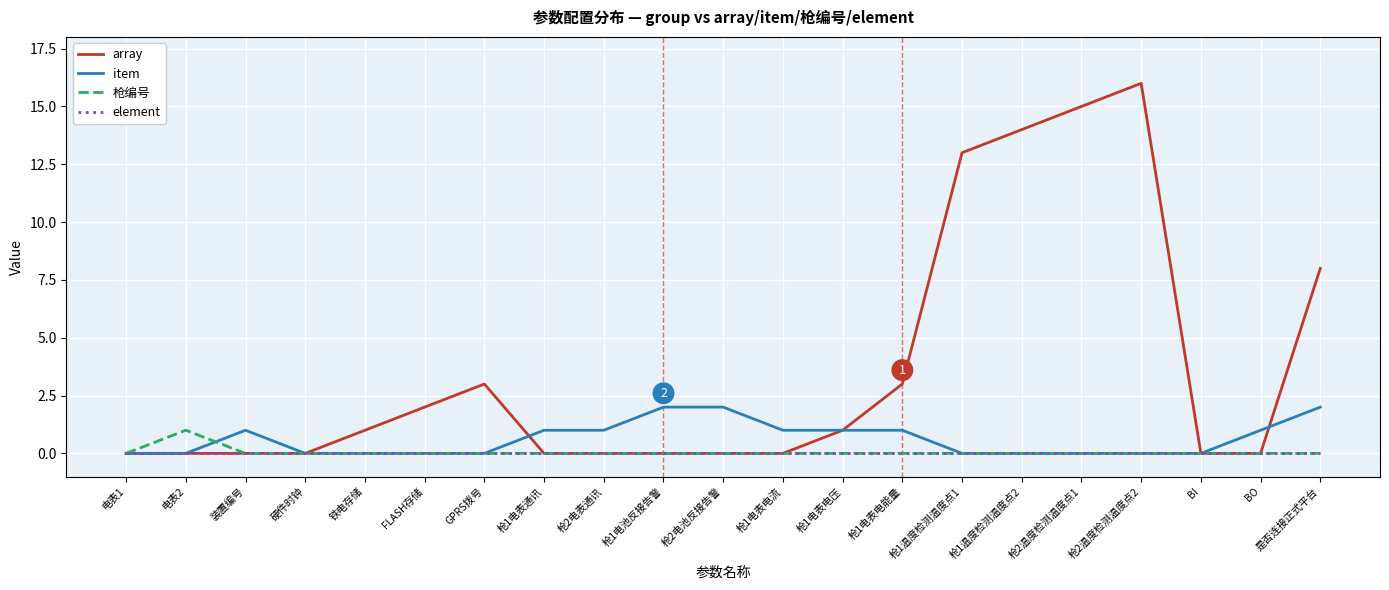

Which label corresponds to the largest value in the chart?

枪2温度检测温度点2